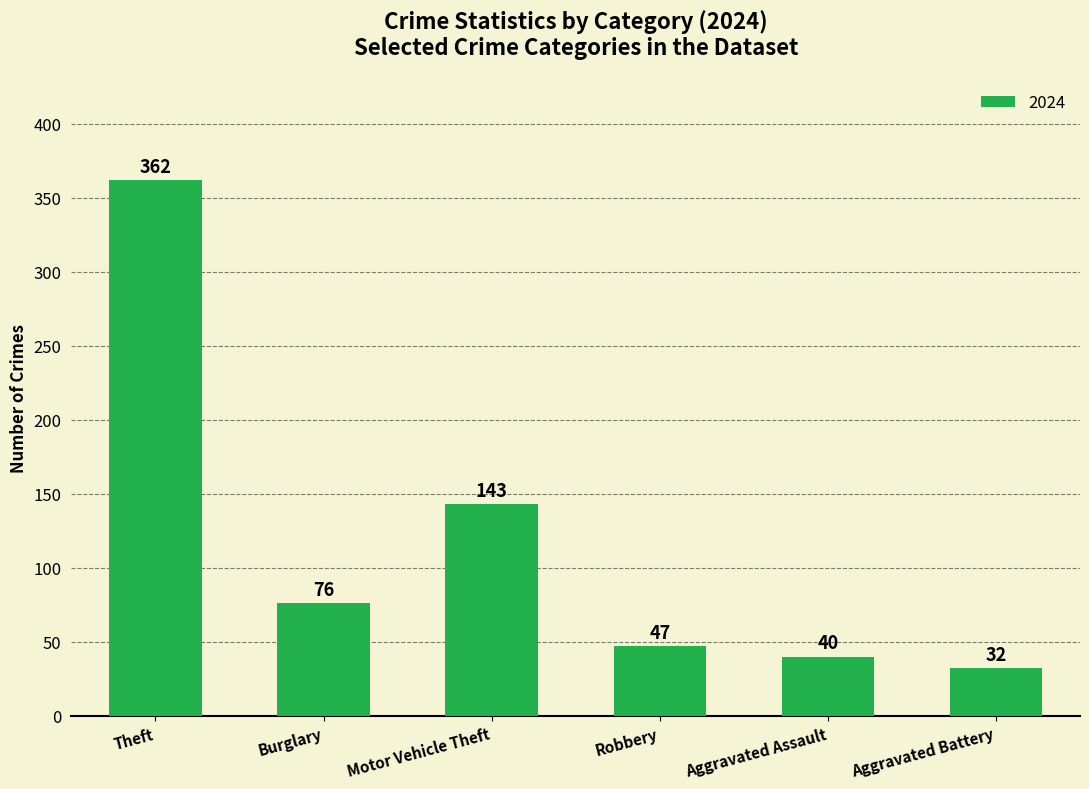

What is the change in value from Theft to Aggravated Battery?

-330